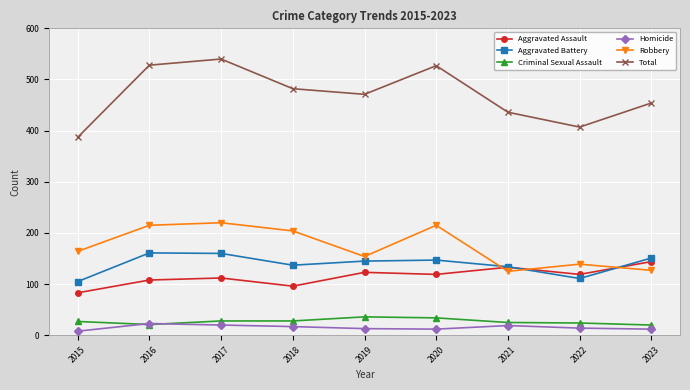

Where is Aggravated Assault nearest to the value 113?

2017